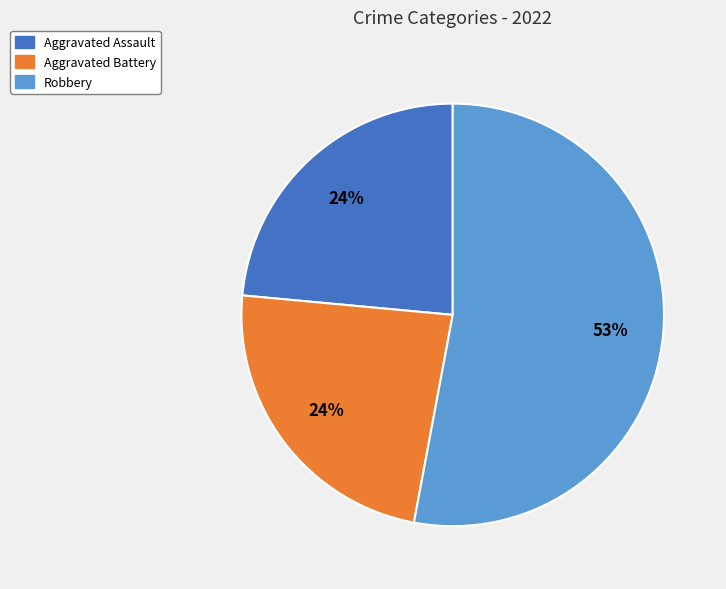

Is there any slice that represents more than half of the pie?

Yes